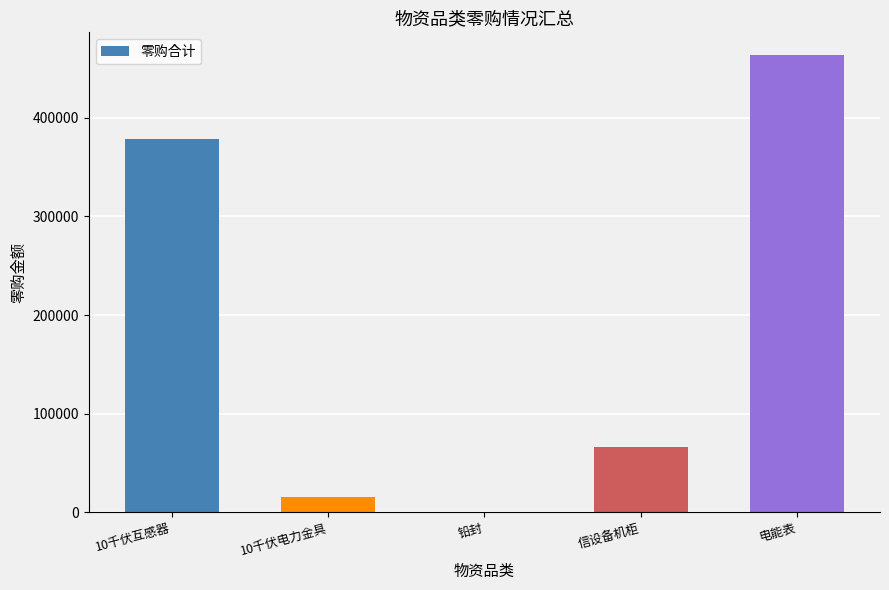

What is the approximate value at 电能表?

463672.8